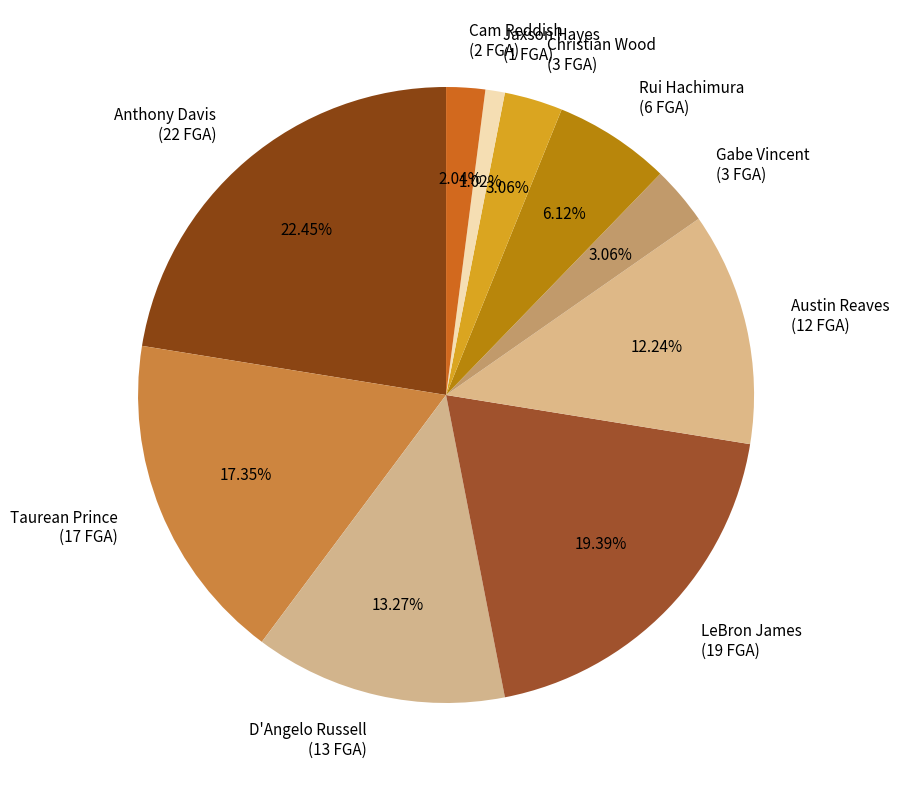

True or false: Taurean Prince accounts for 17% of the total.

True